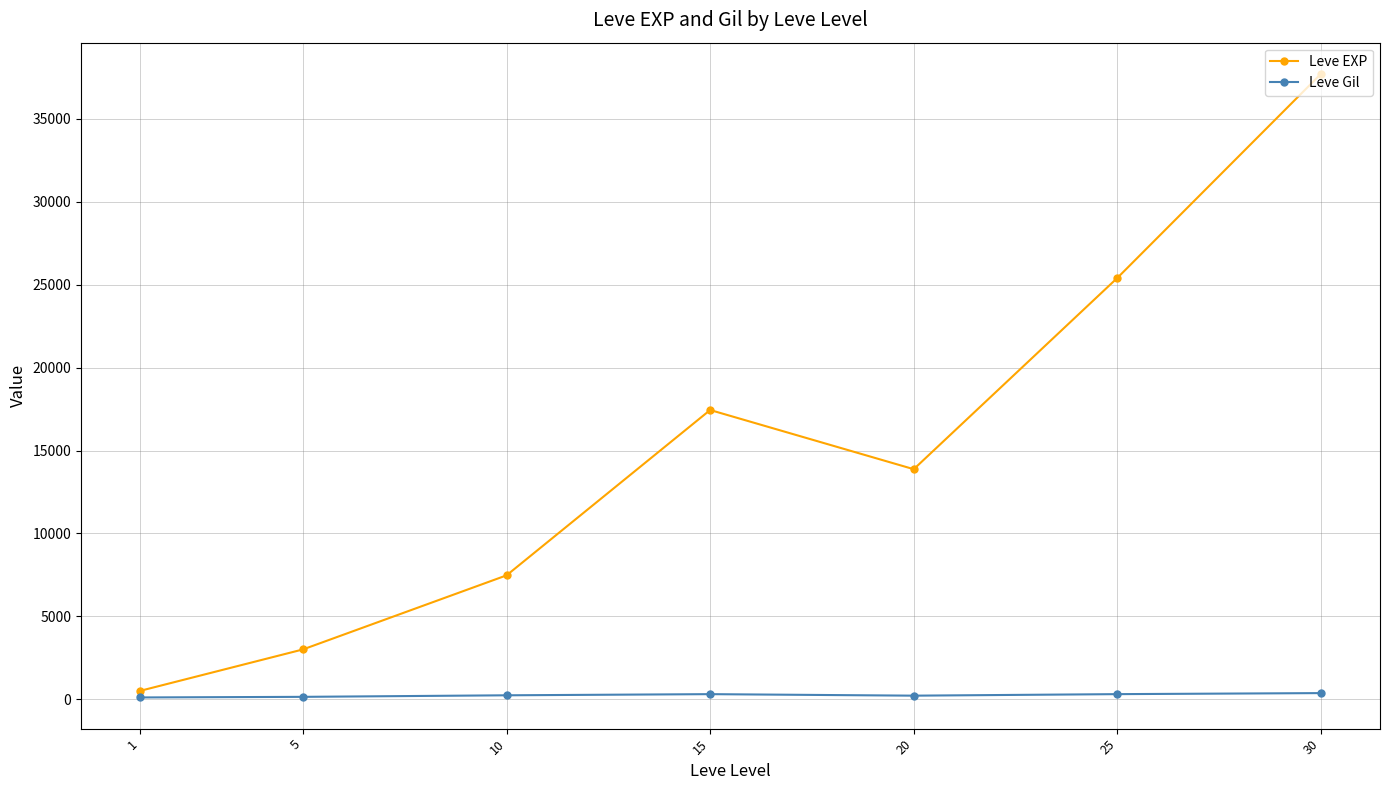

How many data points in Leve Gil are less than 242?

3